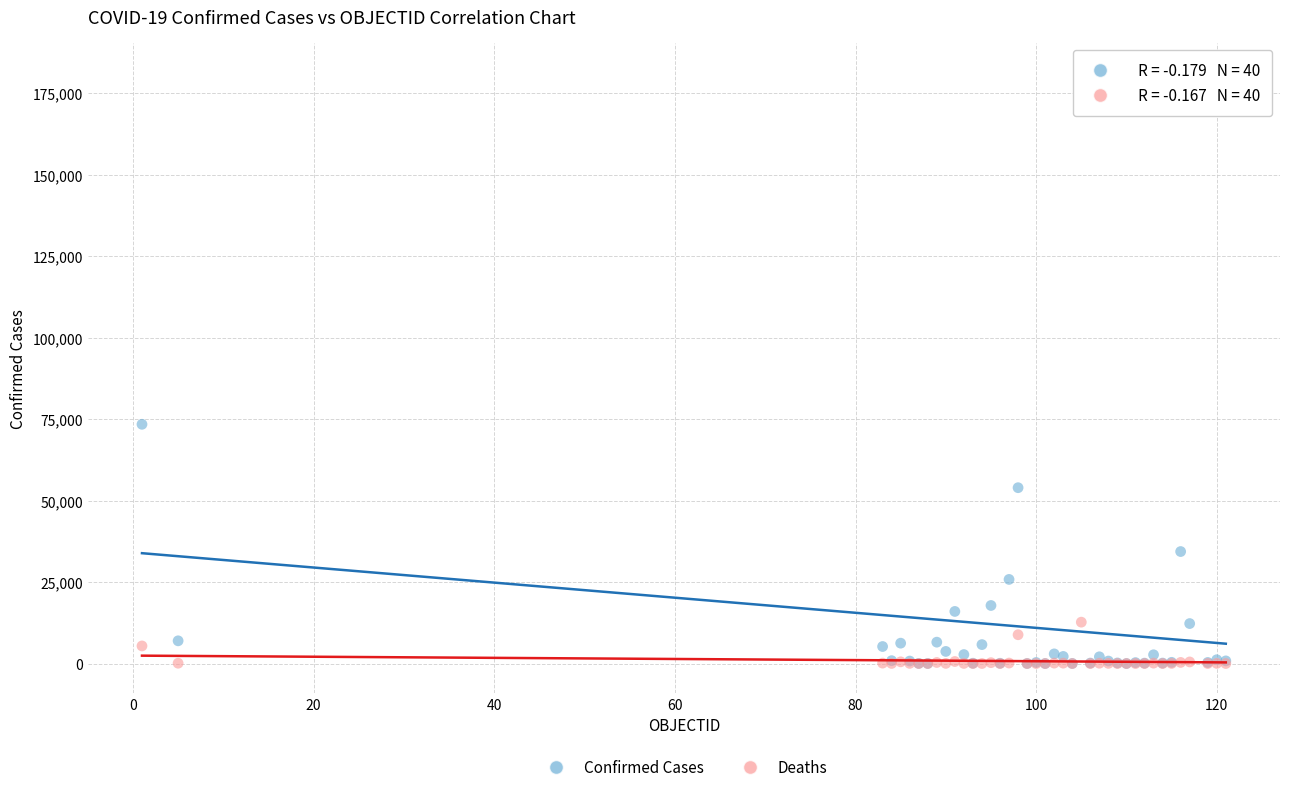

What are all the series names shown in the legend?

Confirmed Cases, Deaths